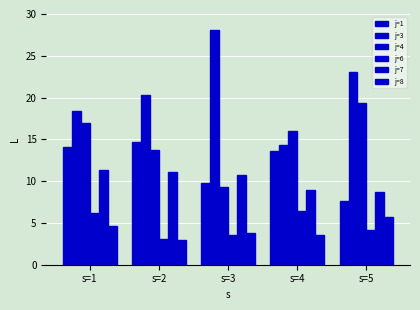

The j=6 series shows 3.1 at s=2. True or false?

True